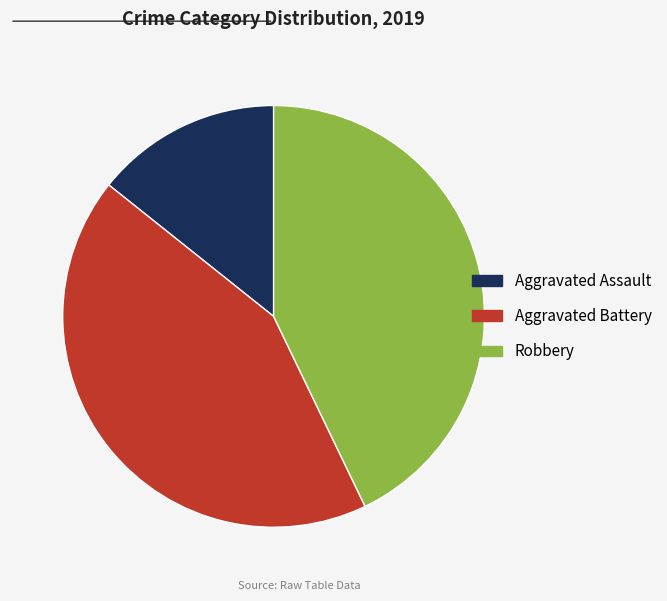

Is it true that Aggravated Battery is 43% of the pie?

True